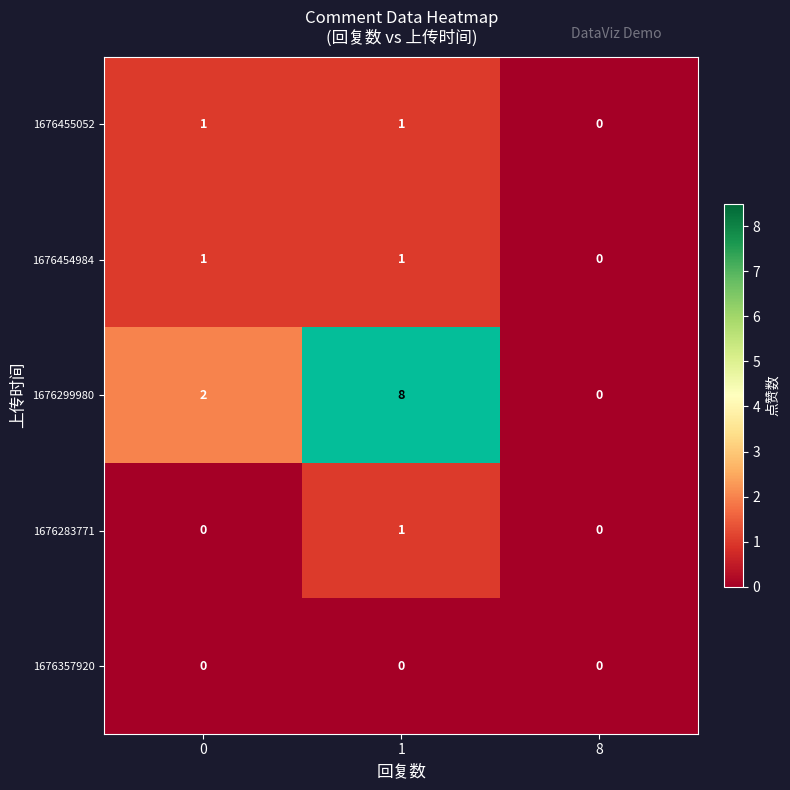

Reading left to right, what are all the values shown in this chart?

1676455052: 0=1	1=1	8=0
1676454984: 0=1	1=1	8=0
1676299980: 0=2	1=8	8=0
1676283771: 0=0	1=1	8=0
1676357920: 0=0	1=0	8=0